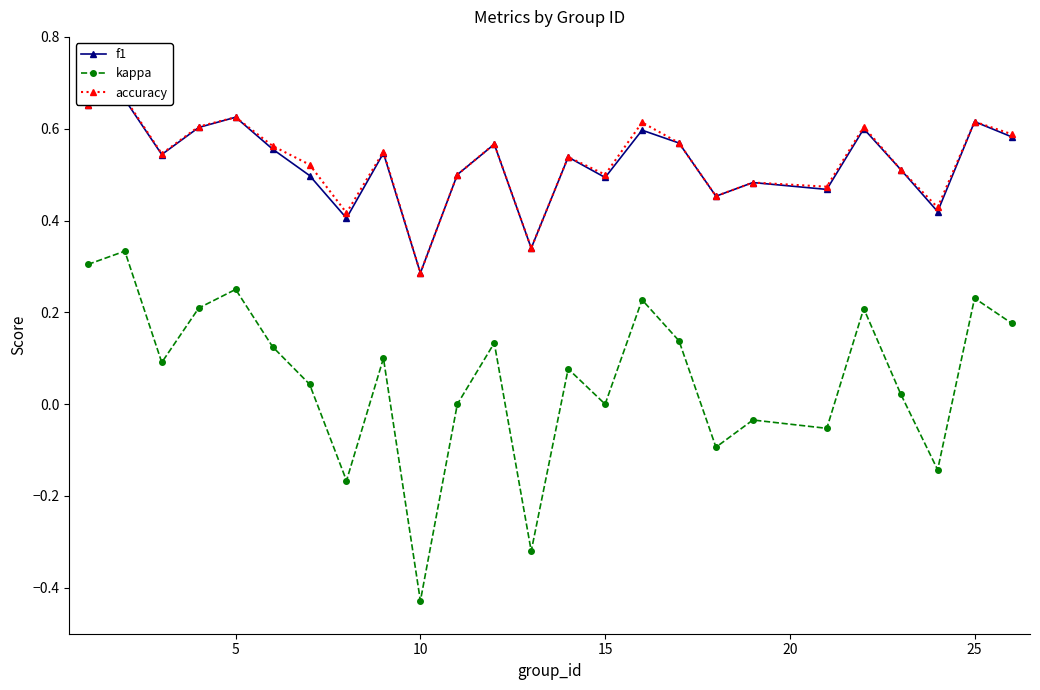

Rank the series by their maximum value, from lowest to highest.

kappa, f1, accuracy